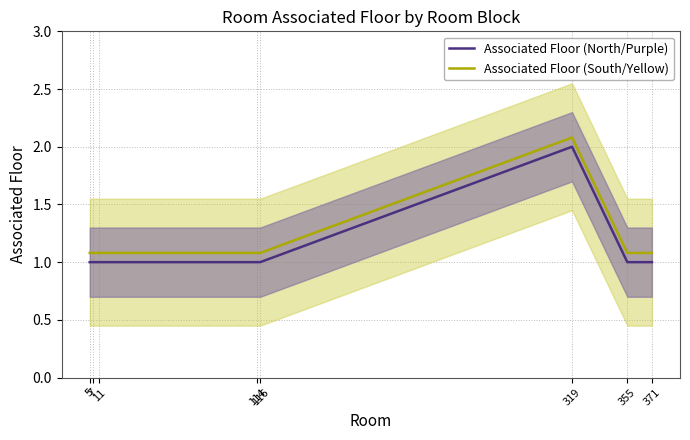

At 11, list the series in order from largest to smallest.

Associated Floor (South/Yellow), Associated Floor (North/Purple)